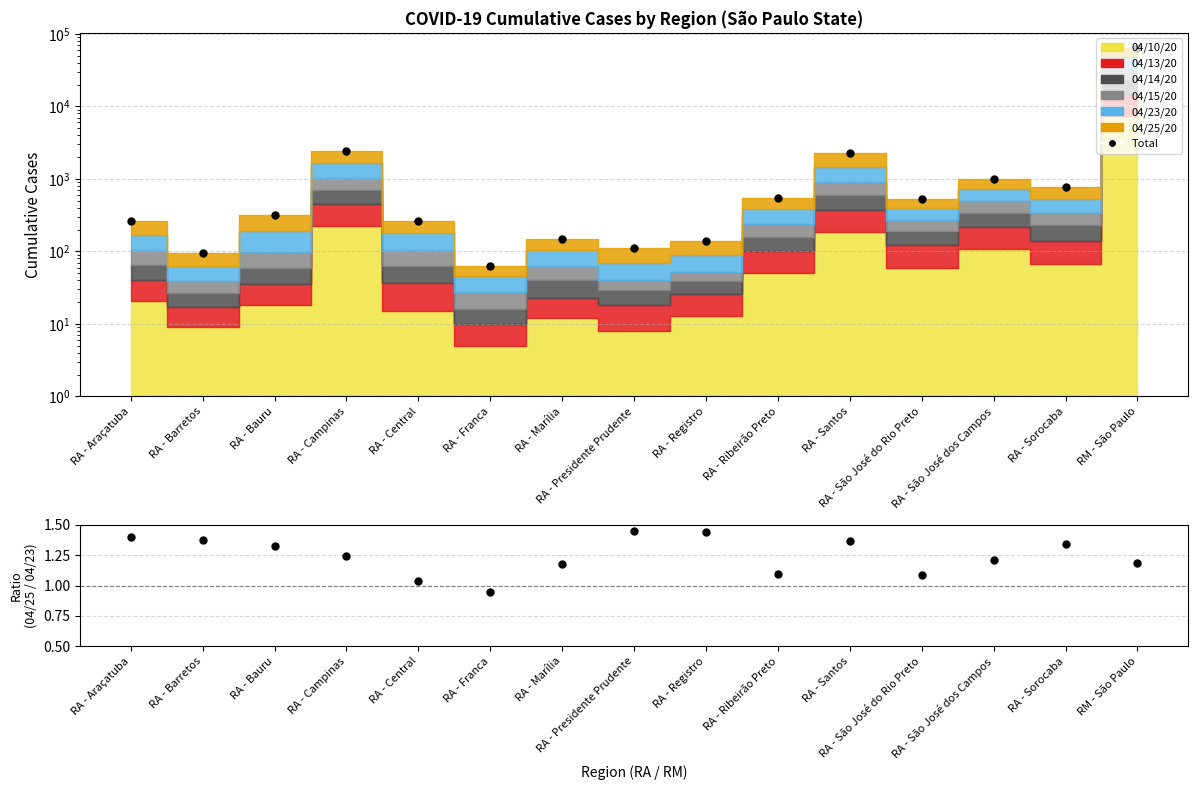

Which category has the highest value across all series?

RM - São Paulo